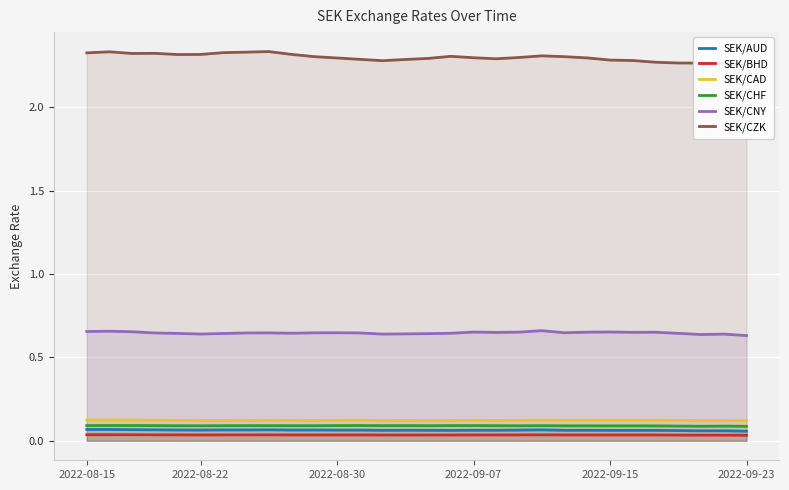

How many distinct data groups are displayed?

6